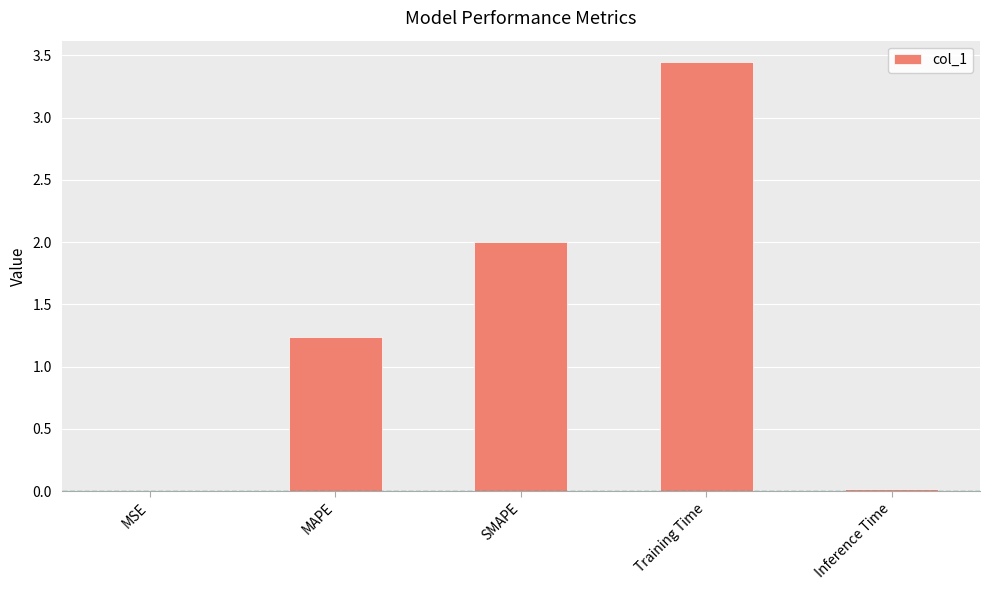

The chart shows a value of 2.0 at SMAPE. True or false?

True